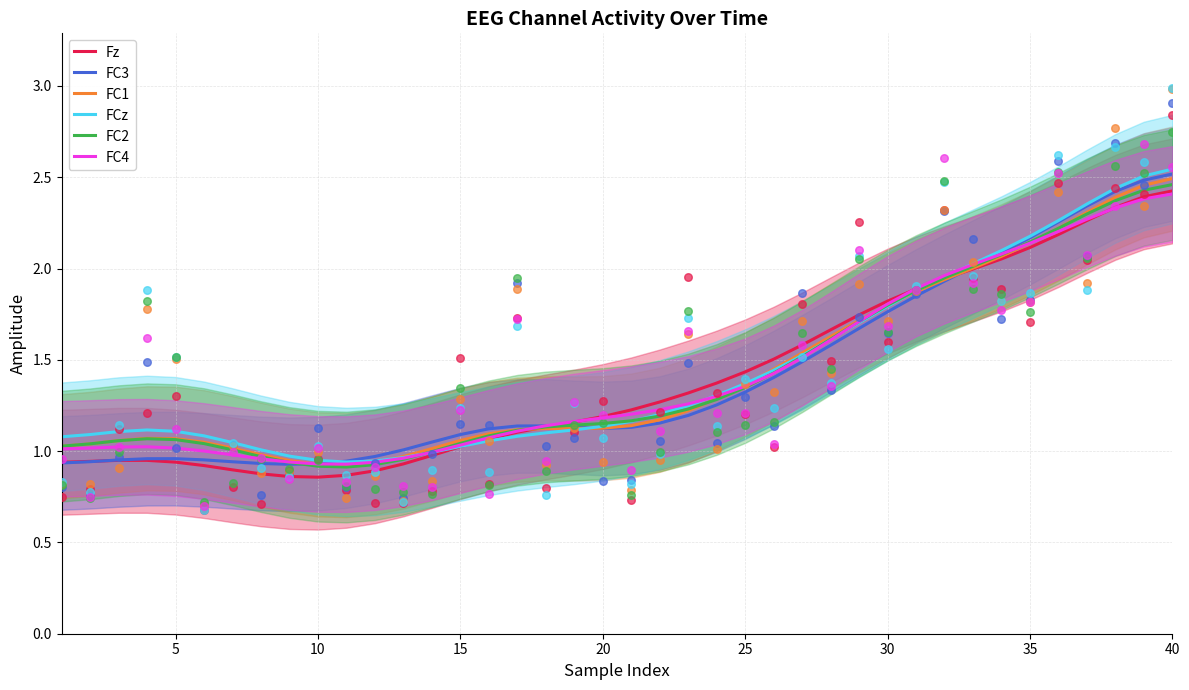

Which series has the largest total across all categories?

FCz